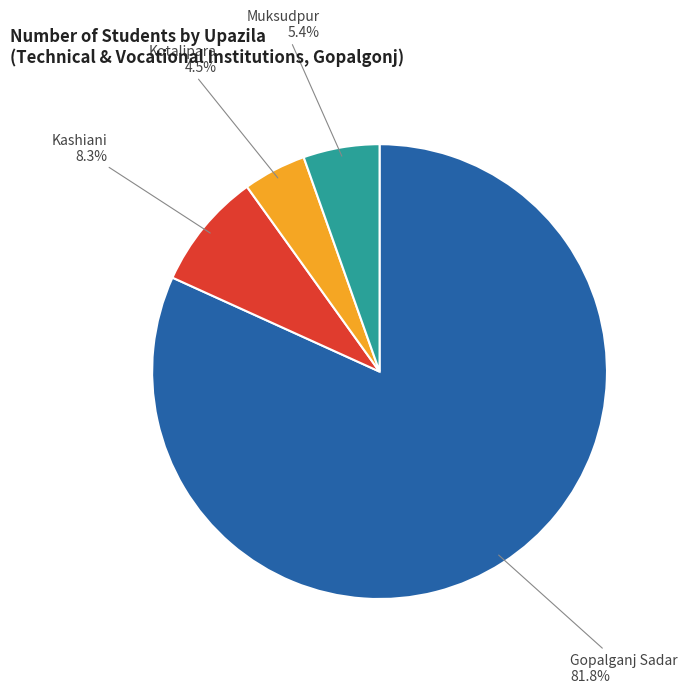

How many slices are in this pie chart?

4